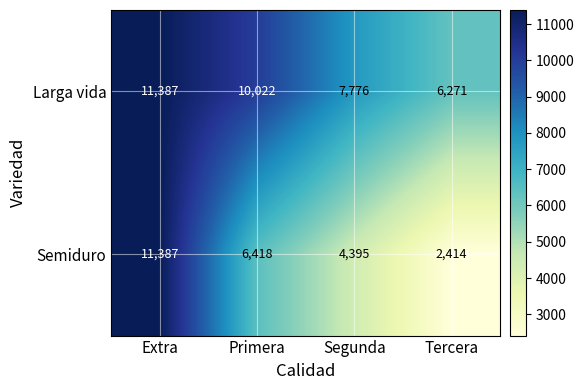

Is it true that Larga vida equals 11387 at Extra?

True